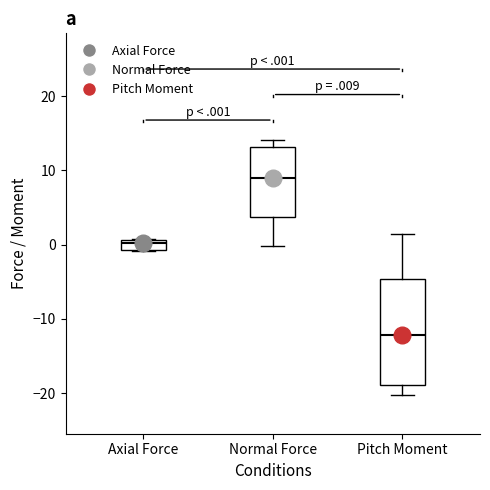

Which box is the tallest, from its lower edge to its upper edge?

Pitch Moment